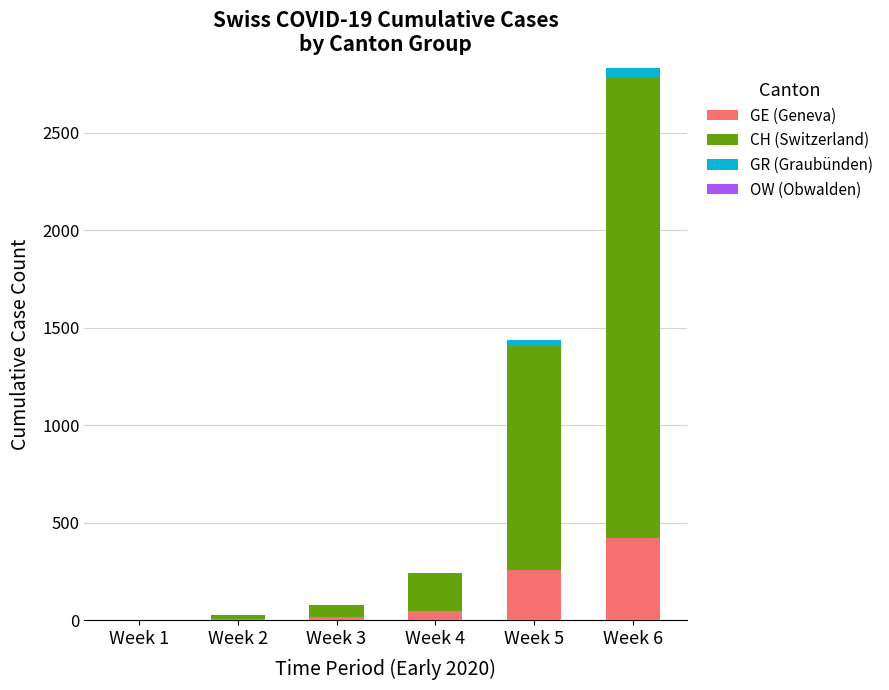

What is the maximum value for GE (Geneva)?

421